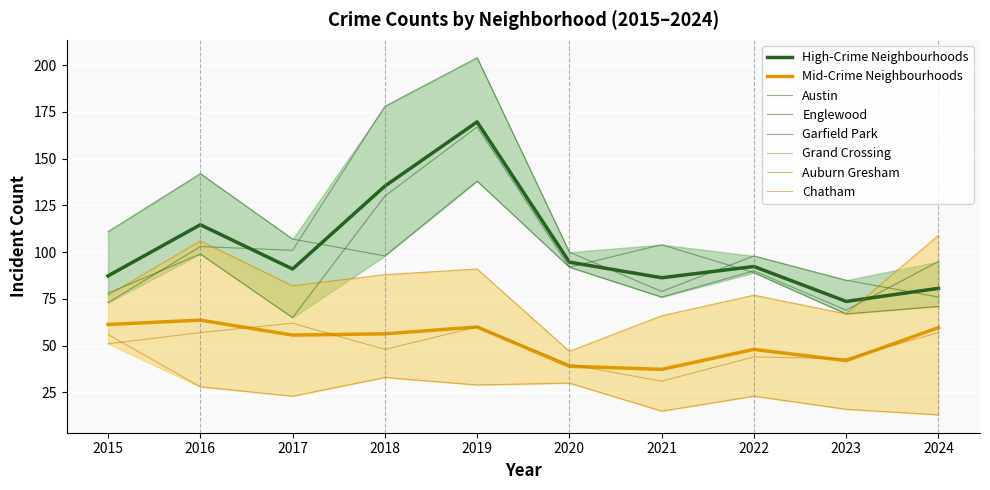

What is the lowest value of the Grand Crossing series?

47